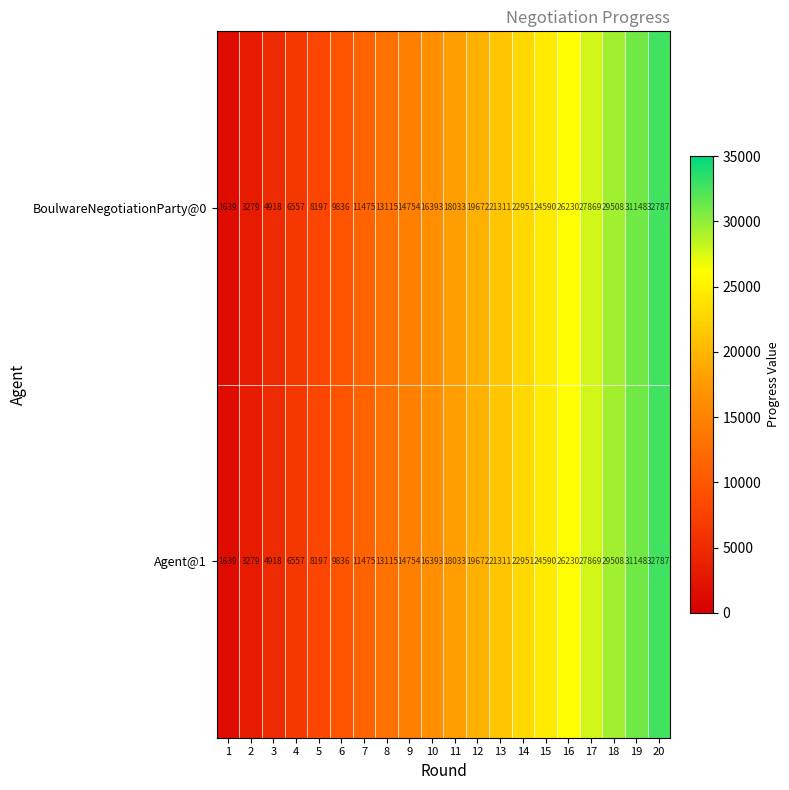

What is the maximum value shown in the chart?

32787